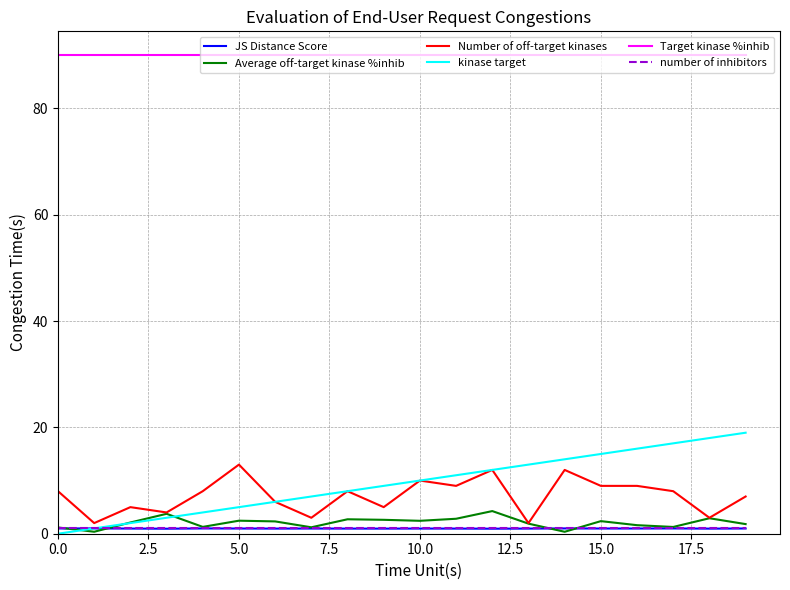

Which series has the largest total across all categories?

Target kinase %inhib